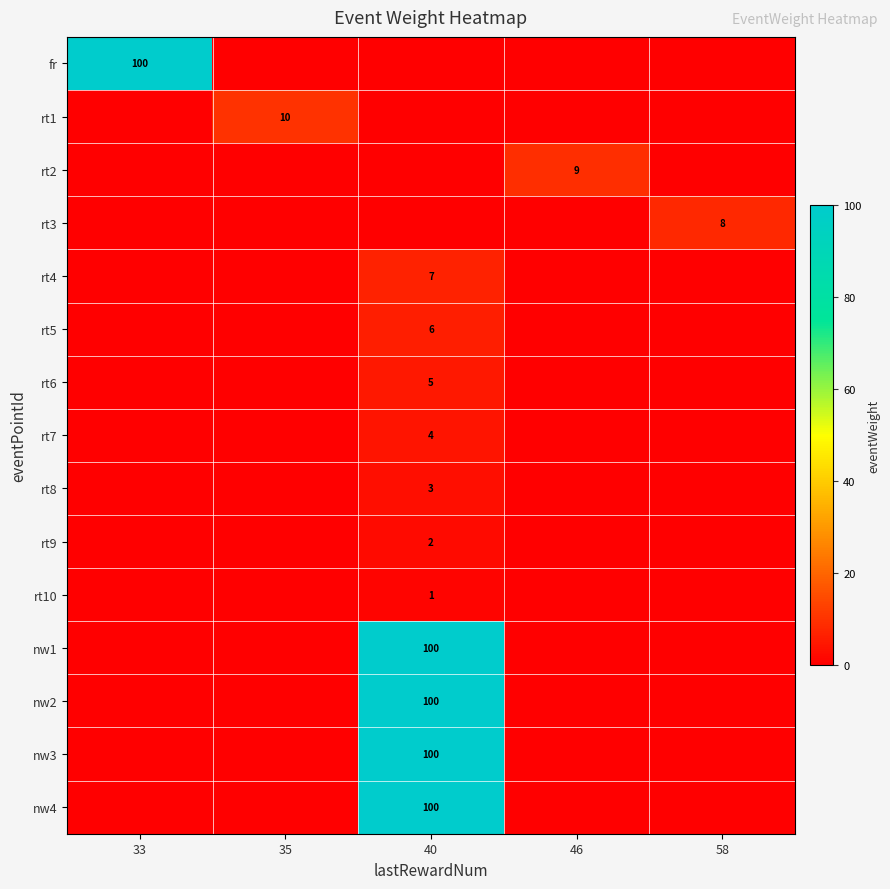

The fr series shows 162 at 33. True or false?

False